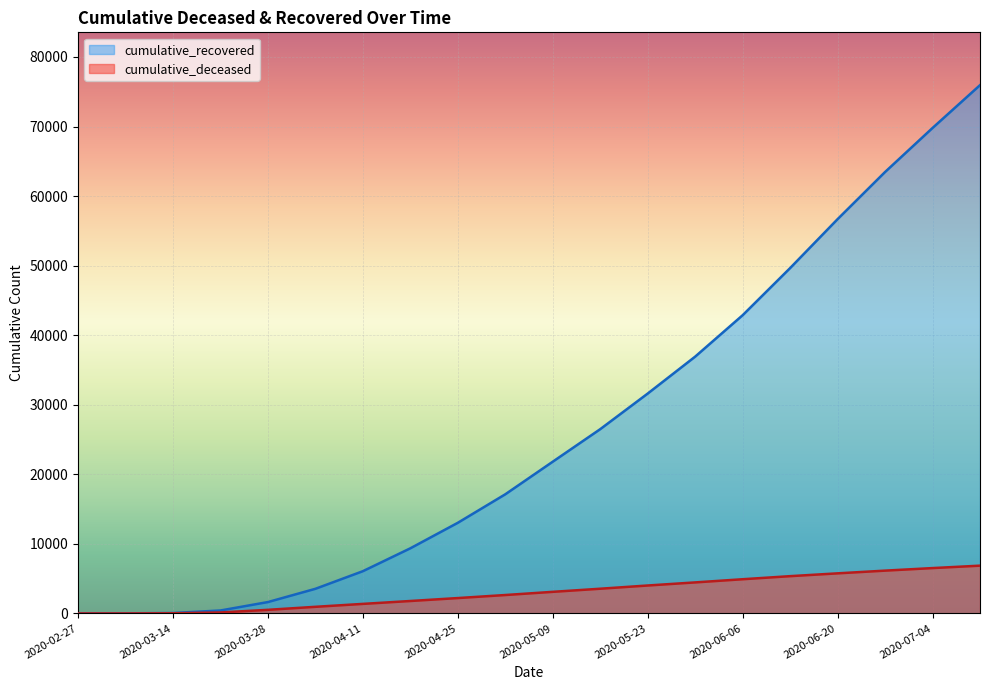

Rank the series at 2020-05-09 from highest to lowest value.

cumulative_recovered, cumulative_deceased